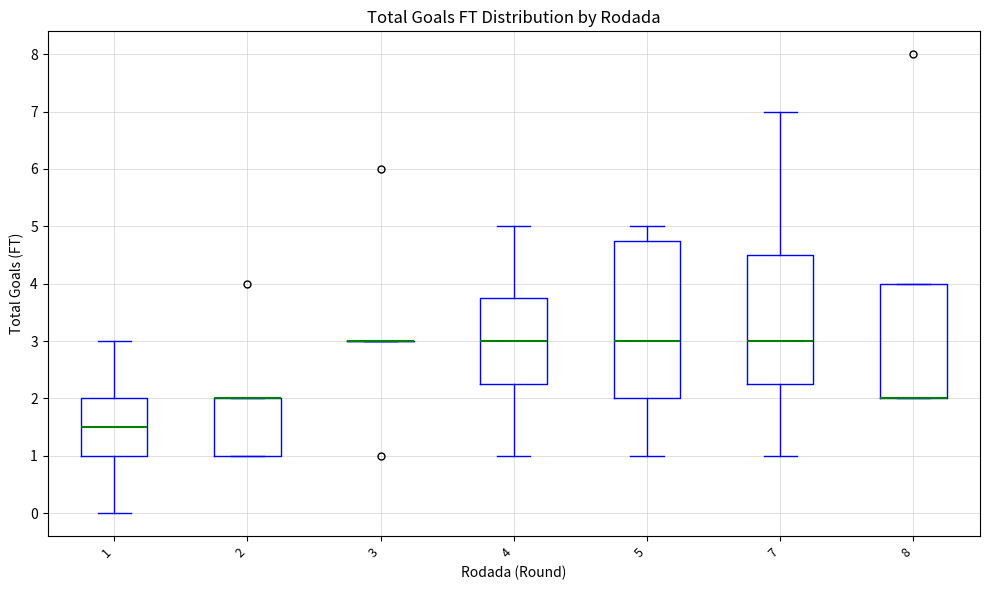

Where does the upper whisker of the box at x = 1 end on the y-axis? The values are not printed on the chart, so give them approximately, as read against the axis.

3.0